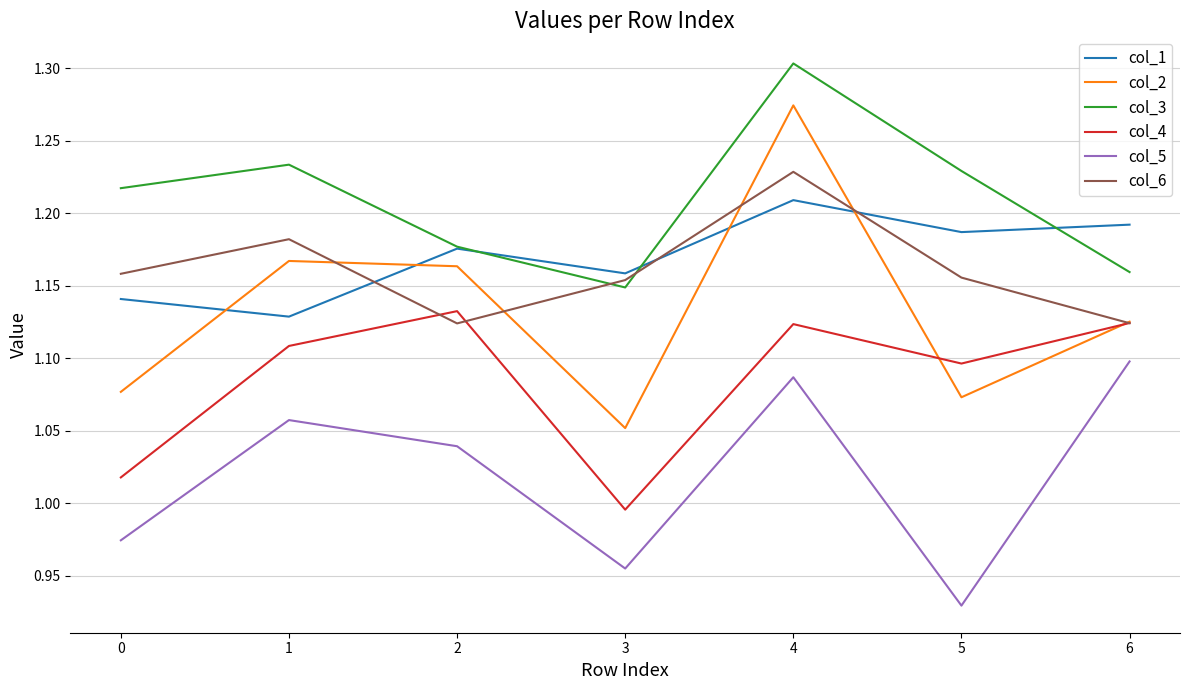

In col_3, how many points are higher than both neighbors (excluding endpoints)?

2